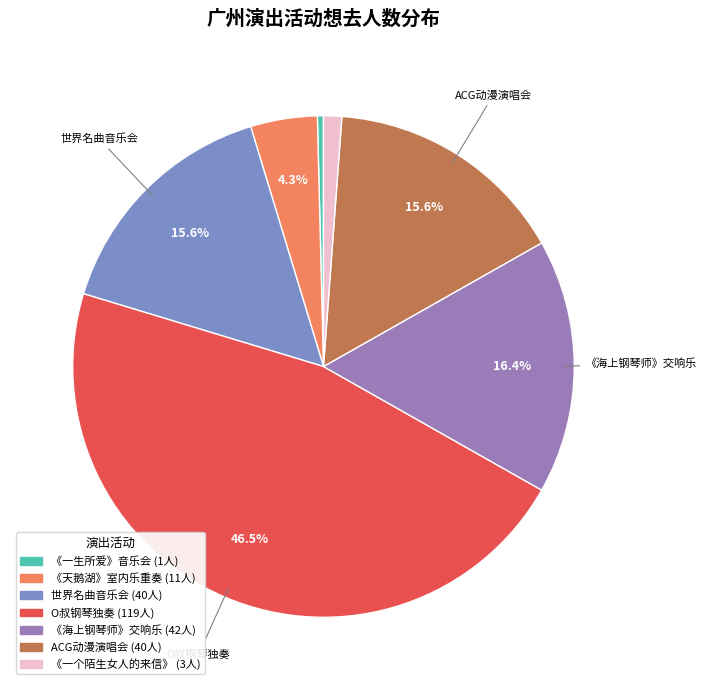

How many slices are in this pie chart?

7